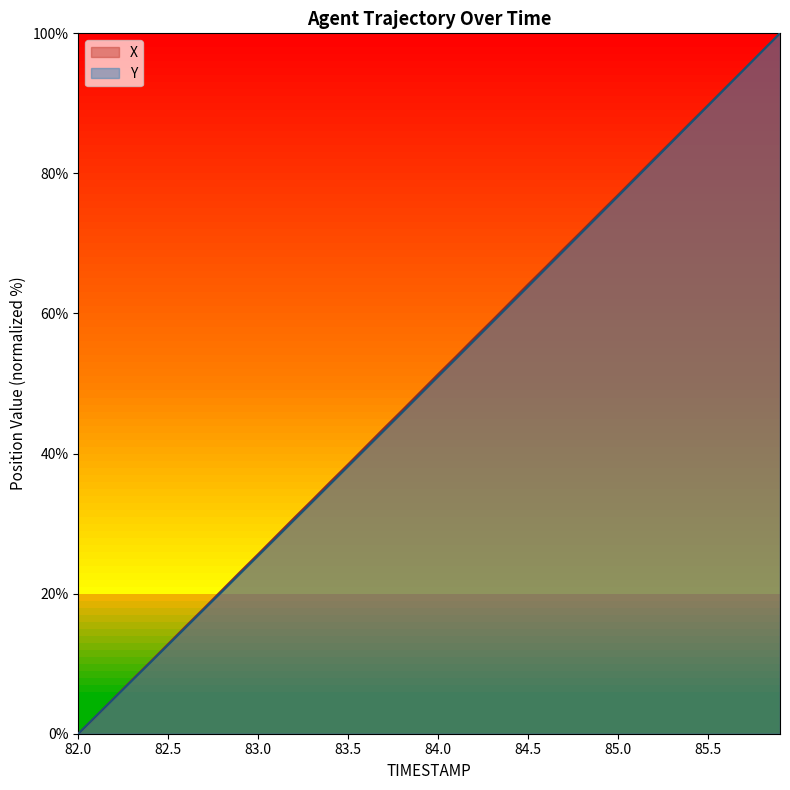

Which has a higher value, 85.7 or 85.9?

85.9